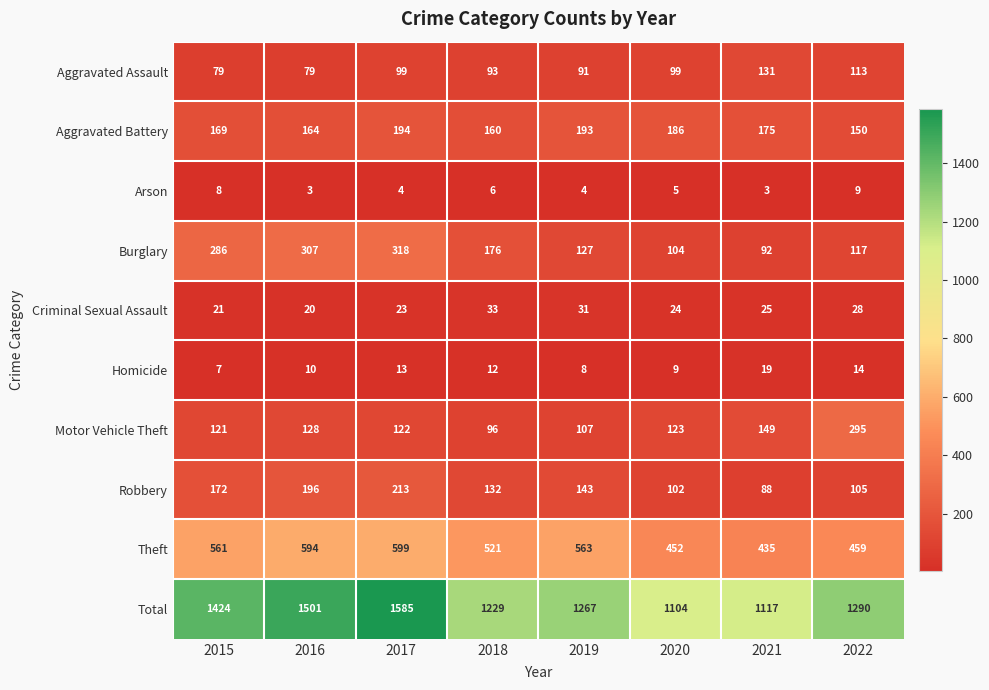

At which label does Motor Vehicle Theft first exceed 123?

2016